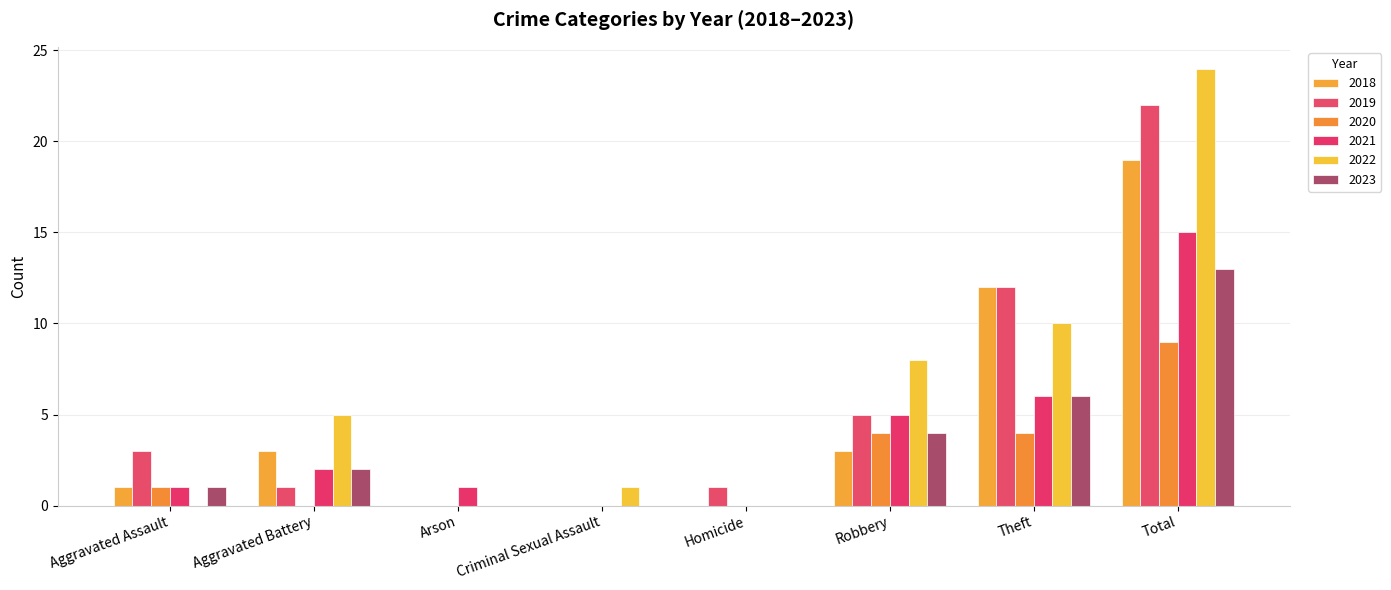

How many data points does each series have?

8